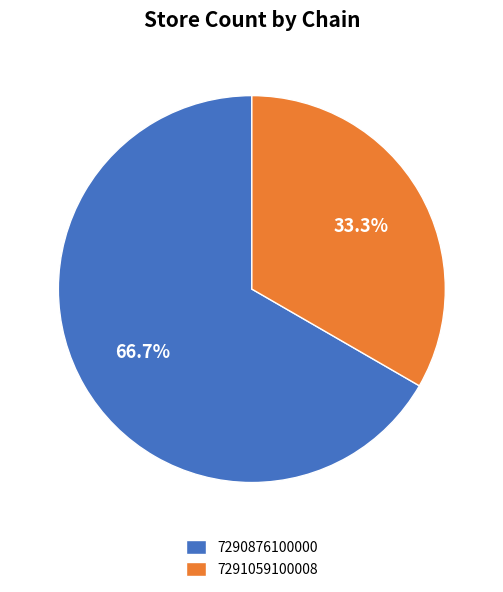

Is the sum of 7290876100000 and 7291059100008 greater than half?

Yes